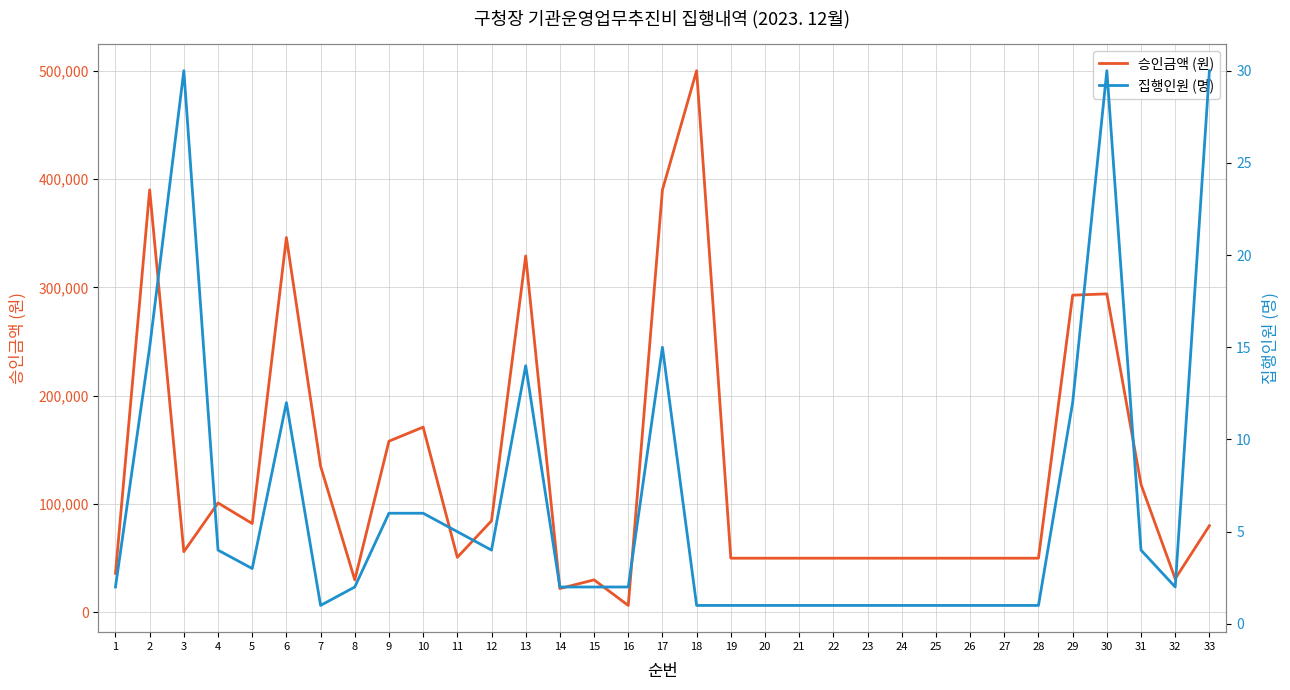

Is this an area chart (filled region under the line)?

No